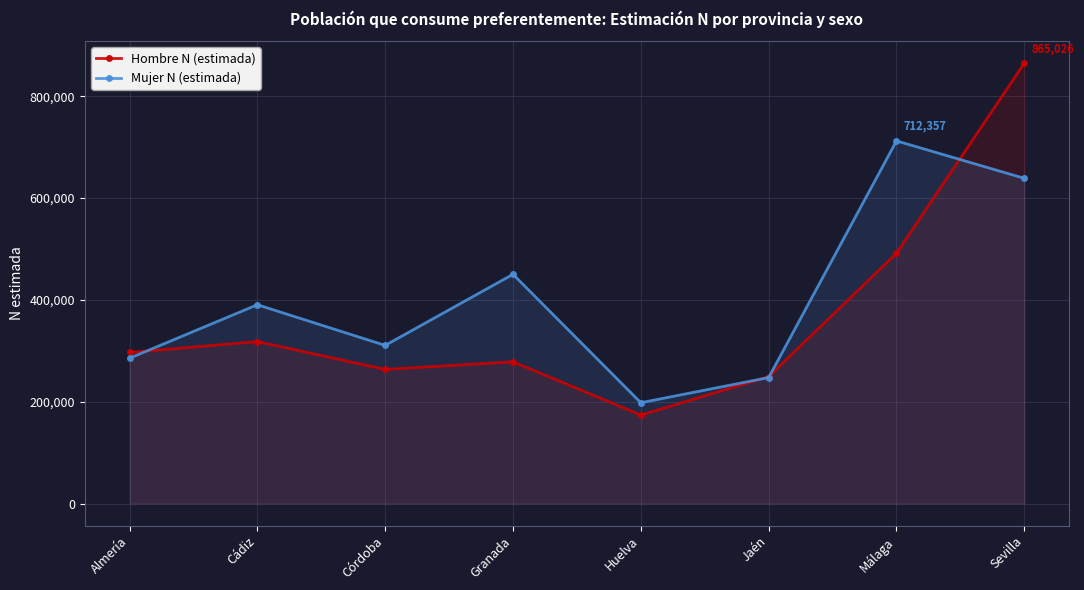

What are all the series names shown in the legend?

Hombre N (estimada), Mujer N (estimada)